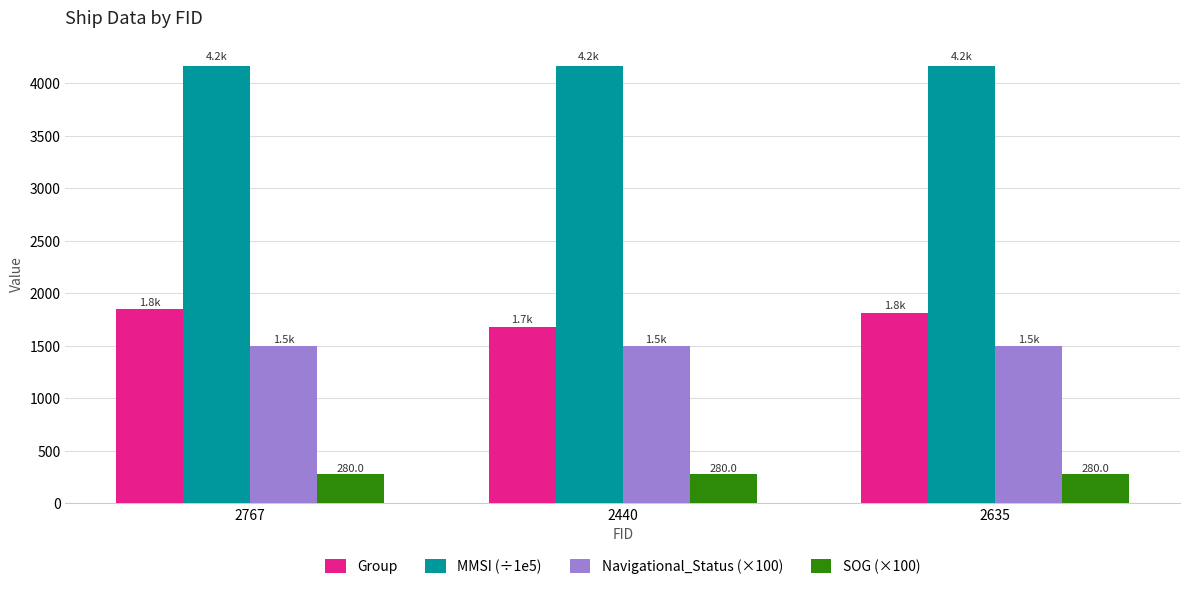

Is it true that Group equals 645.0 at 2440?

False